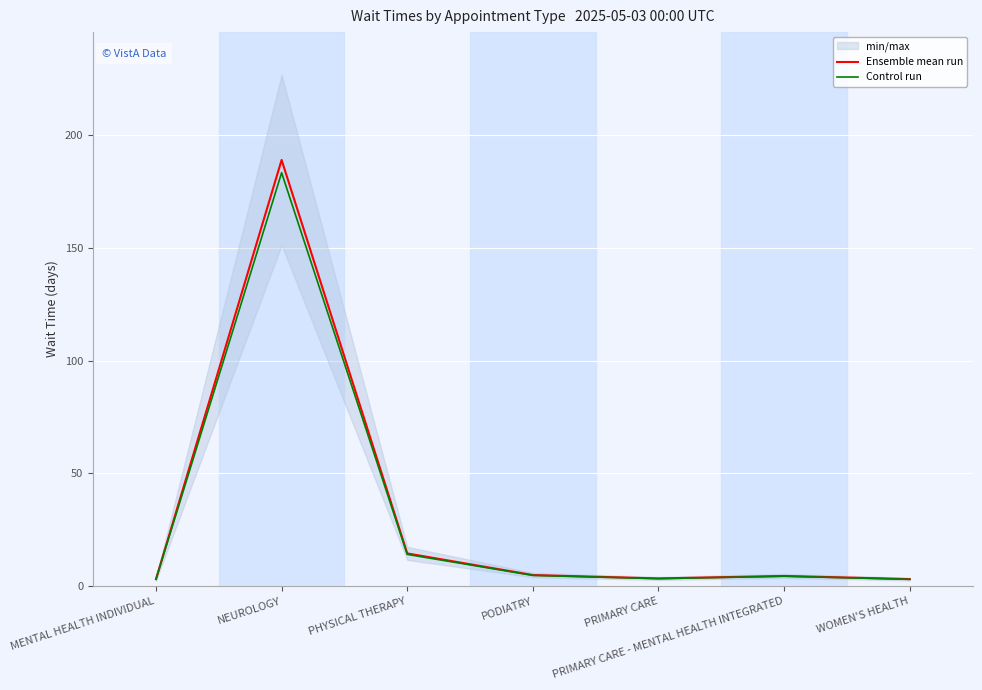

What is the difference between the second highest and second lowest values in the Ensemble mean run series?

11.4